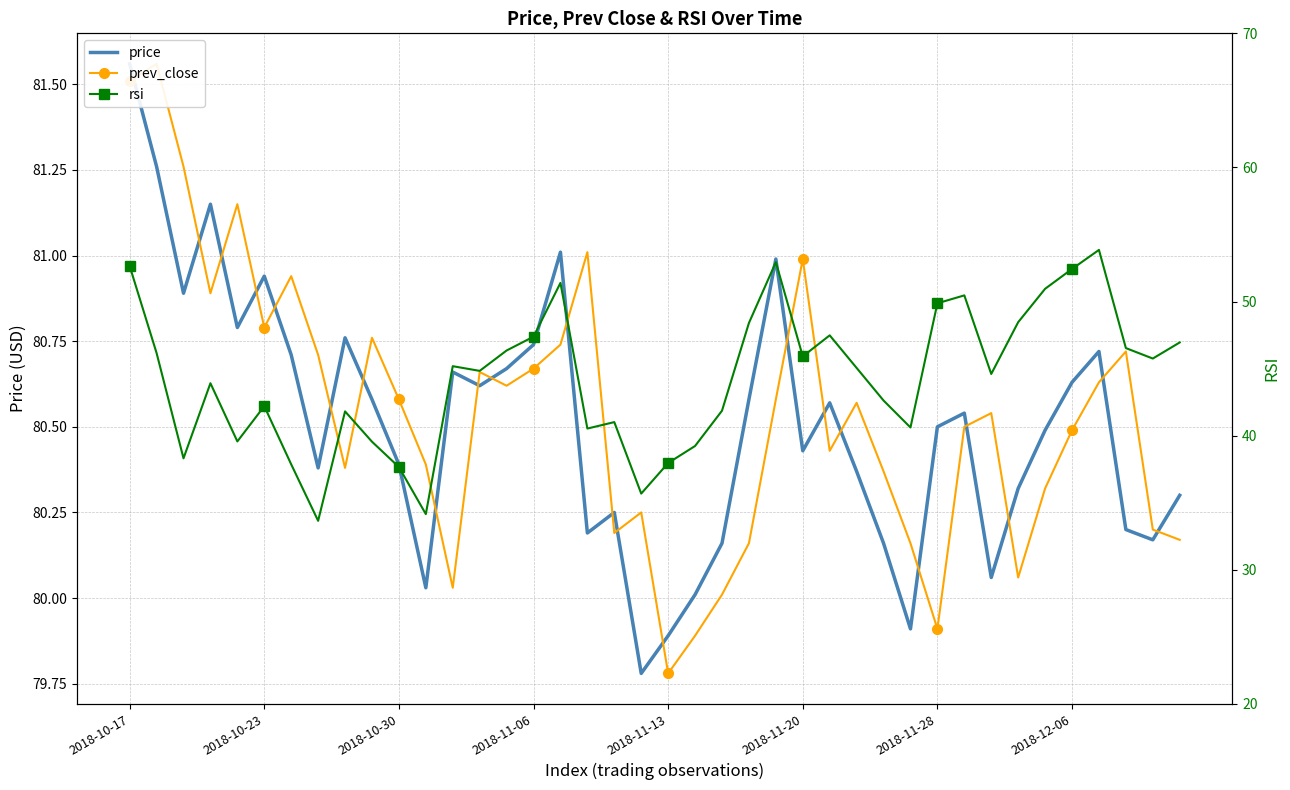

How many interior local valleys does the rsi series have?

11